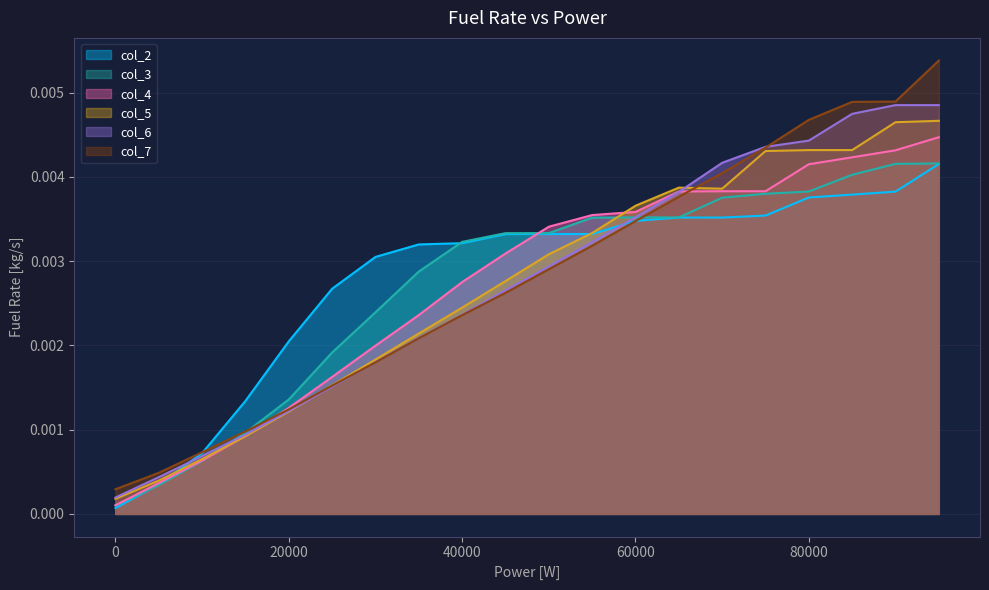

How many times do col_7 and col_5 cross each other?

2